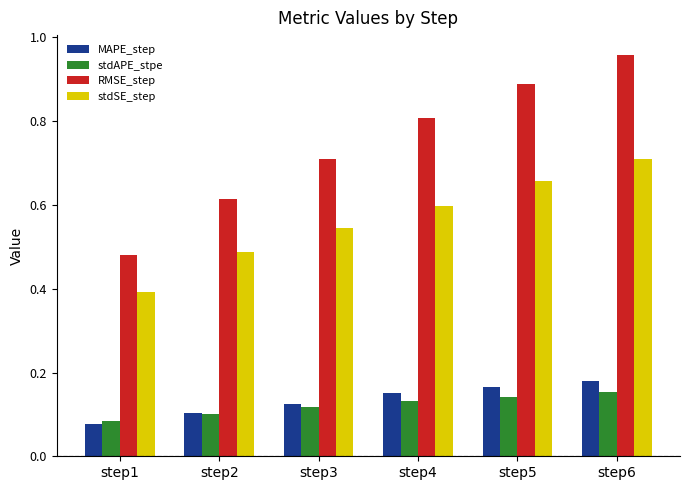

At which category is the sum across all series the highest?

step6